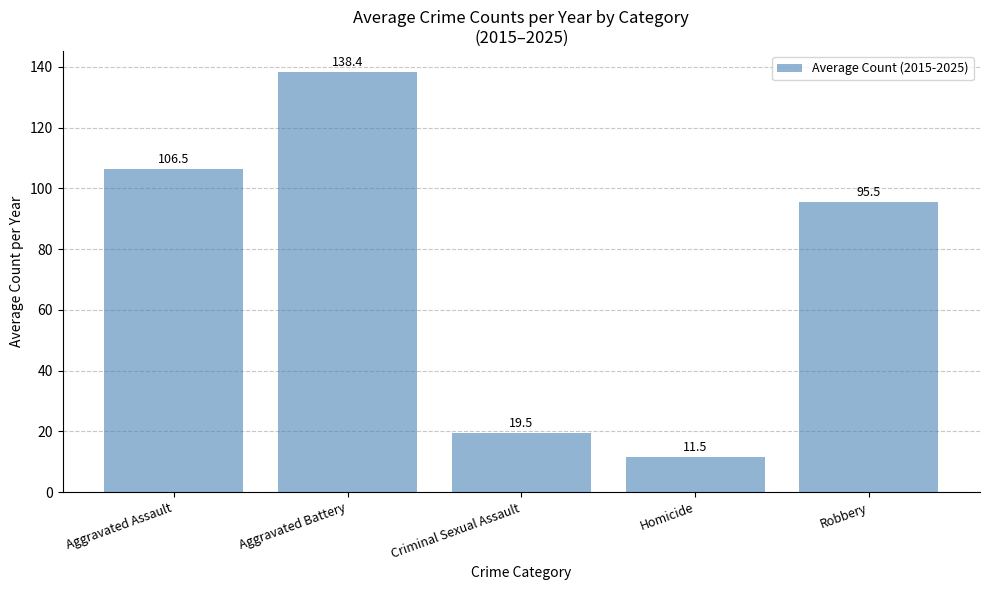

List the labels in order of value, smallest first.

Homicide, Criminal Sexual Assault, Robbery, Aggravated Assault, Aggravated Battery